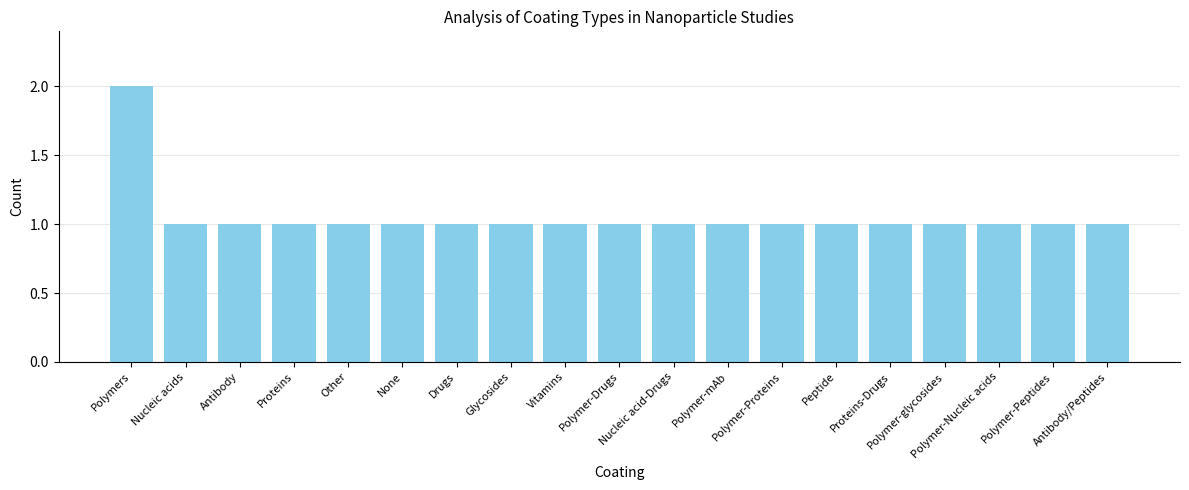

What is the sum of all values?

20